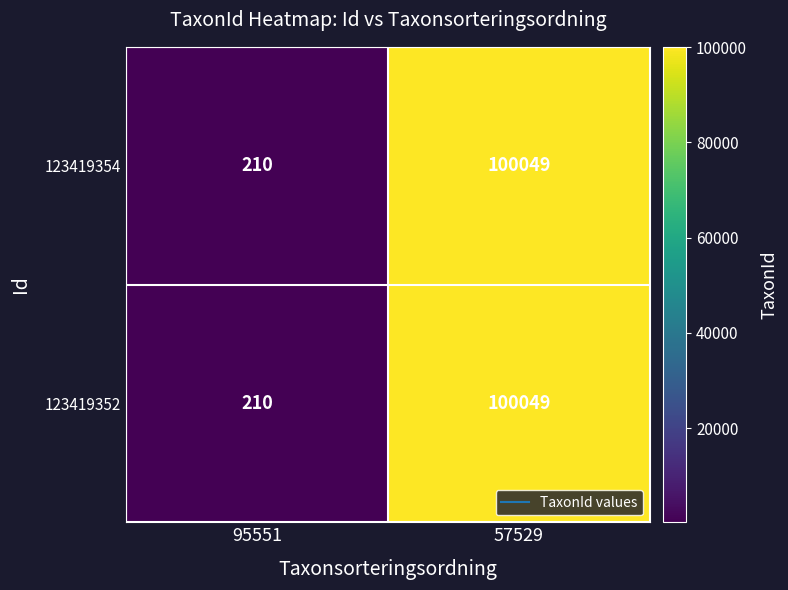

Count the number of data series in this chart.

2